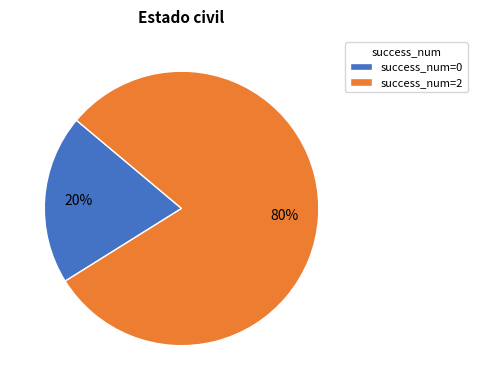

Combined, do success_num=2 and success_num=0 account for over 50%?

Yes